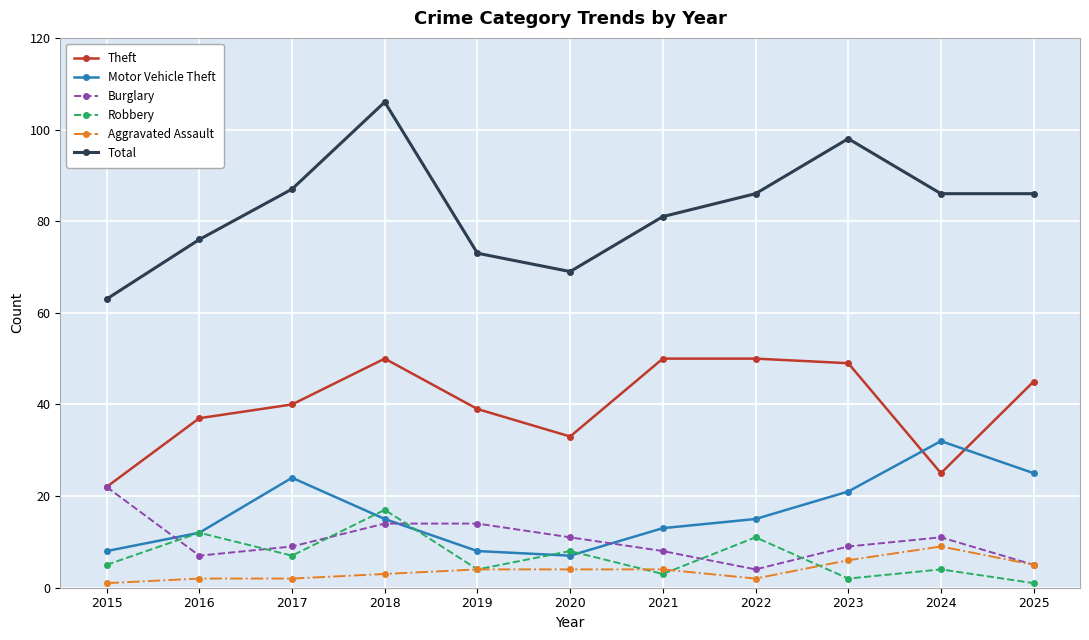

In Theft, how many points are lower than both neighbors (excluding endpoints)?

2